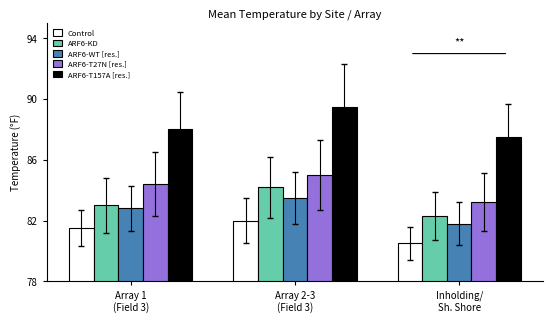

Reading right to left, list all the values displayed in this chart.

Control: Inholding/
Sh. Shore=80.5	Array 2-3
(Field 3)=82.0	Array 1
(Field 3)=81.5
ARF6-KD: Inholding/
Sh. Shore=82.3	Array 2-3
(Field 3)=84.2	Array 1
(Field 3)=83.0
ARF6-WT [res.]: Inholding/
Sh. Shore=81.8	Array 2-3
(Field 3)=83.5	Array 1
(Field 3)=82.8
ARF6-T27N [res.]: Inholding/
Sh. Shore=83.2	Array 2-3
(Field 3)=85.0	Array 1
(Field 3)=84.4
ARF6-T157A [res.]: Inholding/
Sh. Shore=87.5	Array 2-3
(Field 3)=89.5	Array 1
(Field 3)=88.0